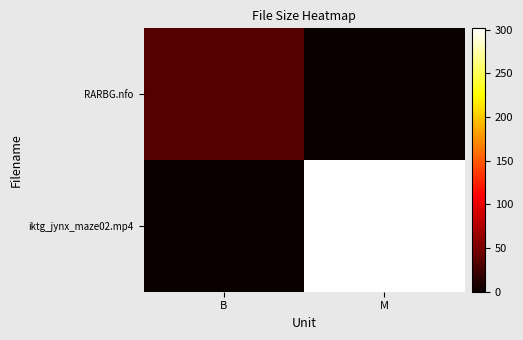

What is the greatest value displayed?

301.6